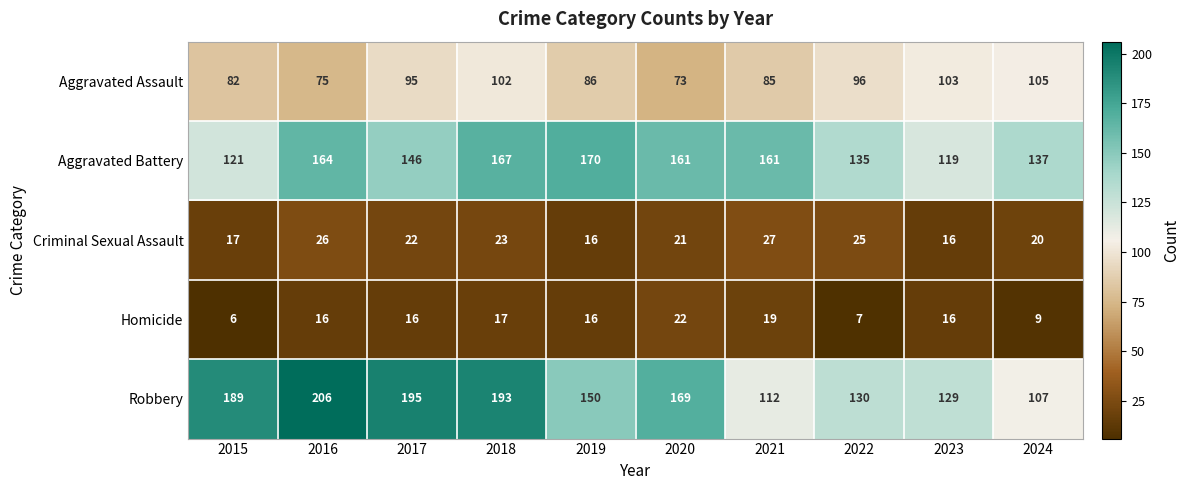

The Criminal Sexual Assault series shows 36 at 2018. True or false?

False